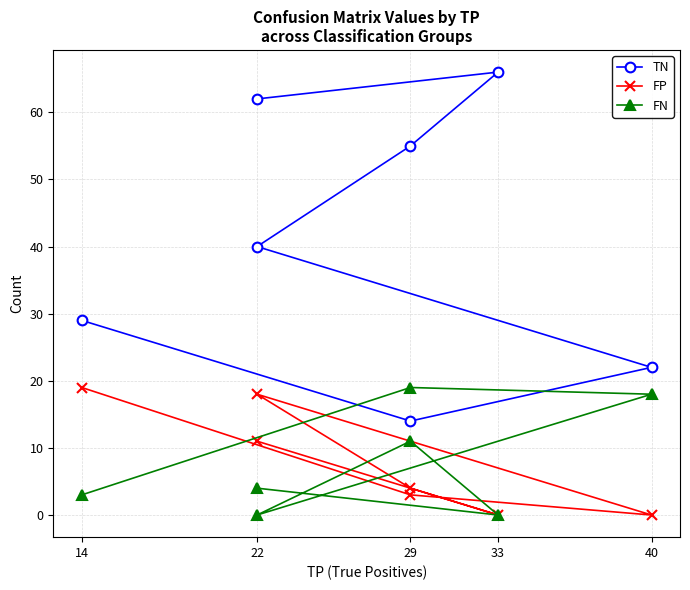

What is the maximum value for FN?

19